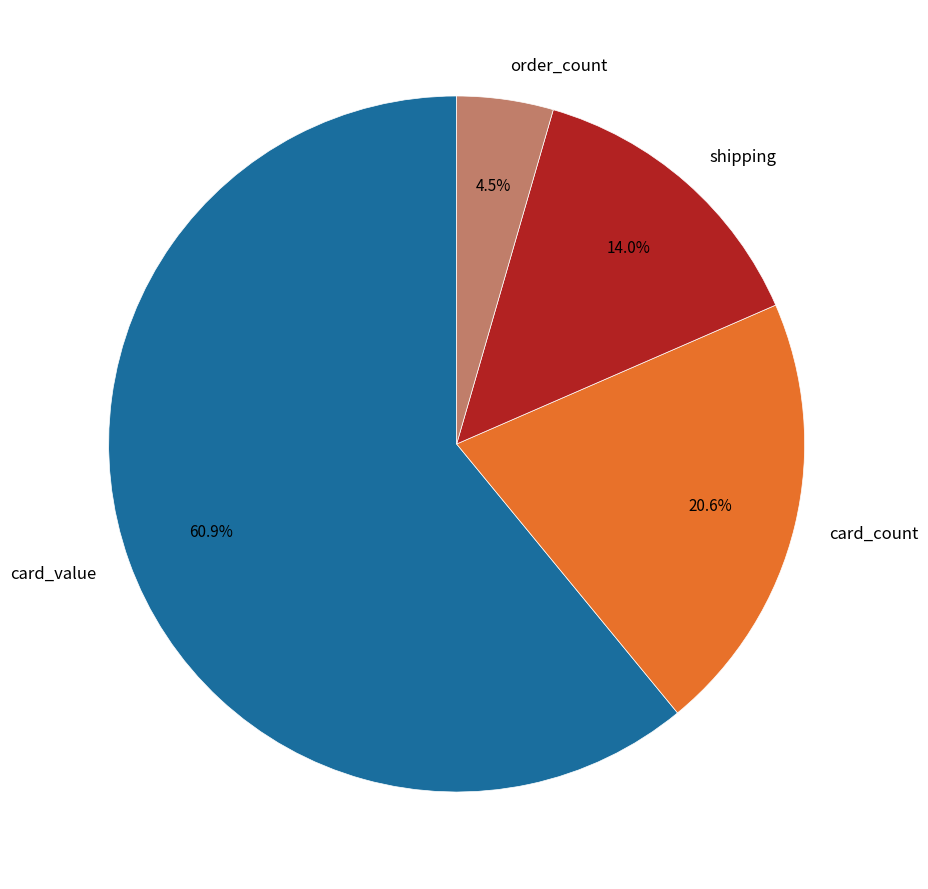

To the nearest percent, what is the difference between the card_value and order_count slice percentages?

56%